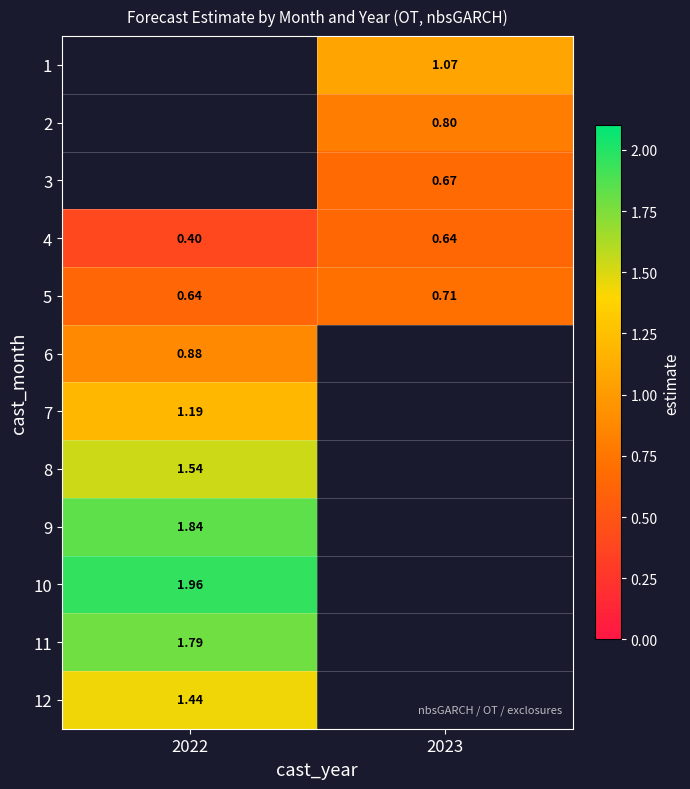

List the labels in order of 9 value, largest first.

2022, 2023